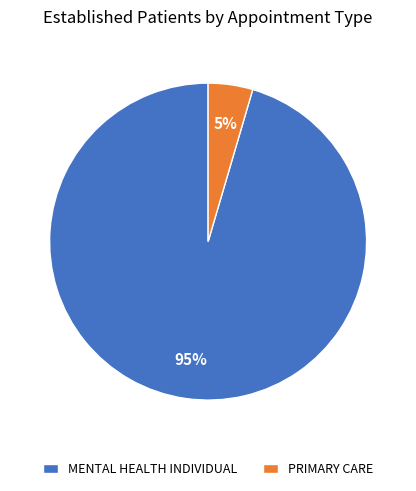

Count the number of slices in the pie.

2